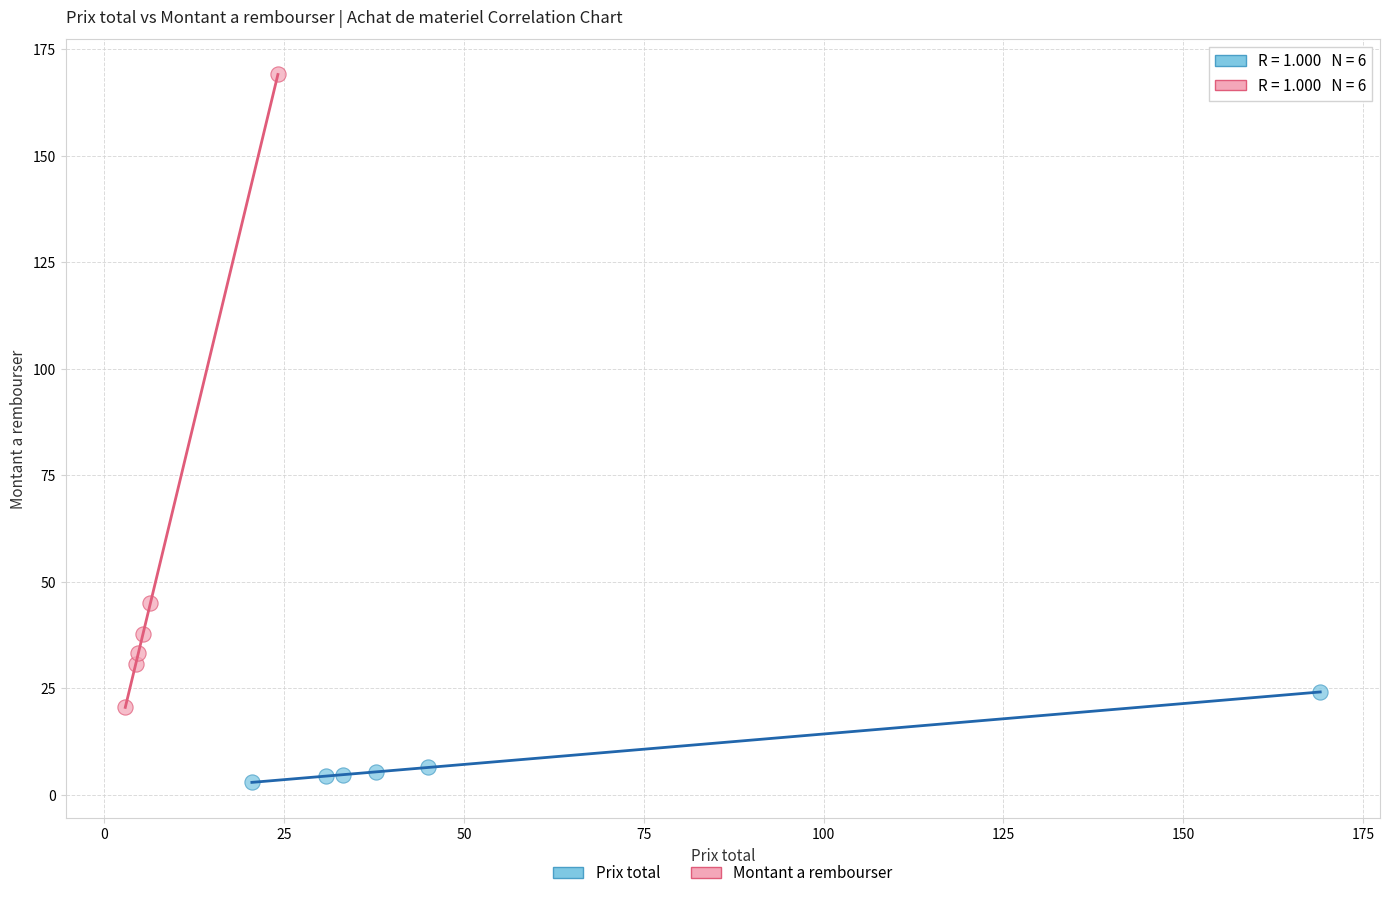

Which series has the widest spread of Y values?

Montant a rembourser